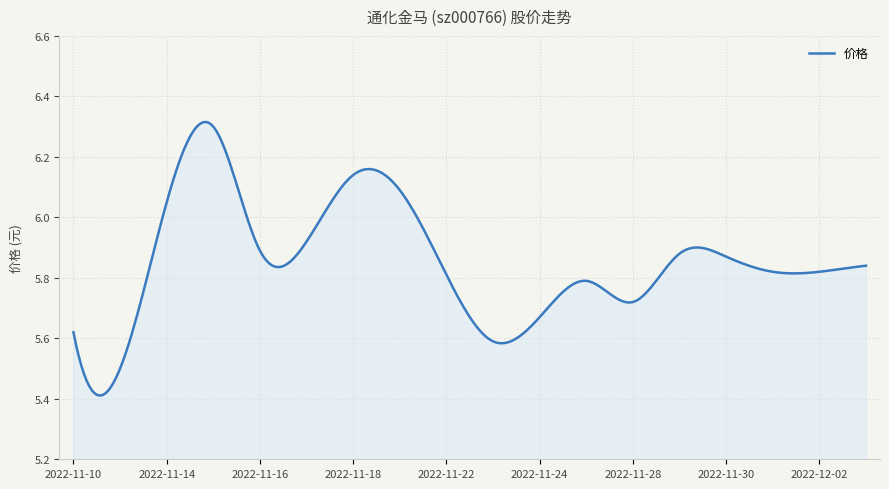

Reading left to right, list all the values displayed in this chart.

5.6	5.5	6.0	6.3	5.9	5.9	6.1	6.1	5.8	5.6	5.7	5.8	5.7	5.9	5.9	5.8	5.8	5.8